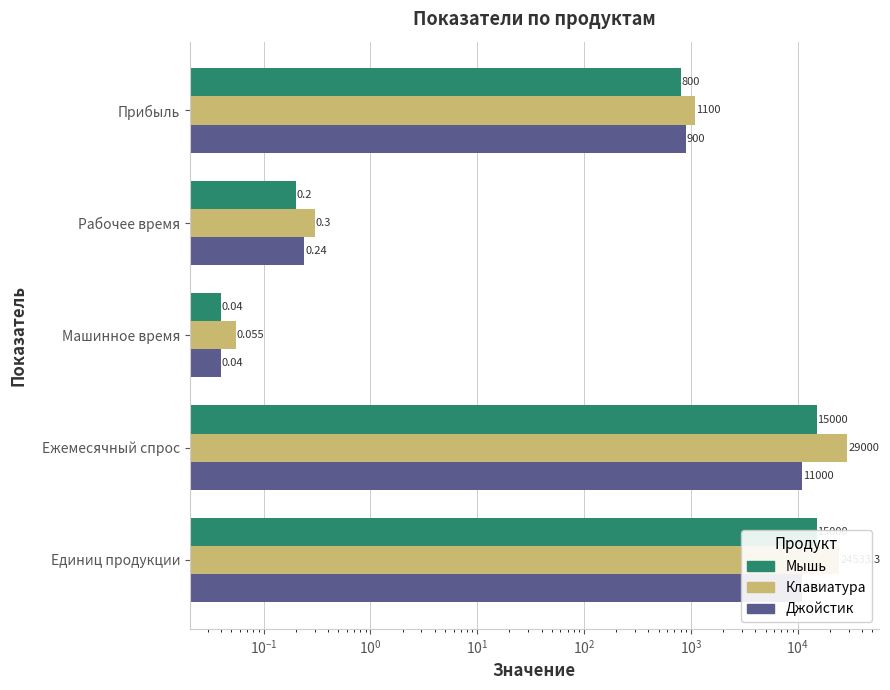

Rank the series by their maximum value, from lowest to highest.

Джойстик, Мышь, Клавиатура